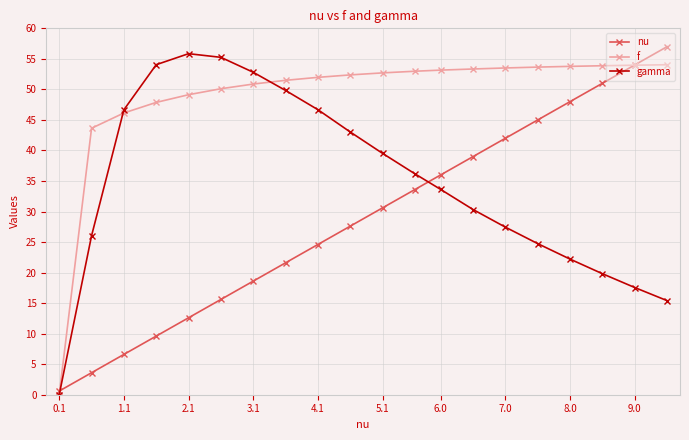

Which series has the largest total across all categories?

f